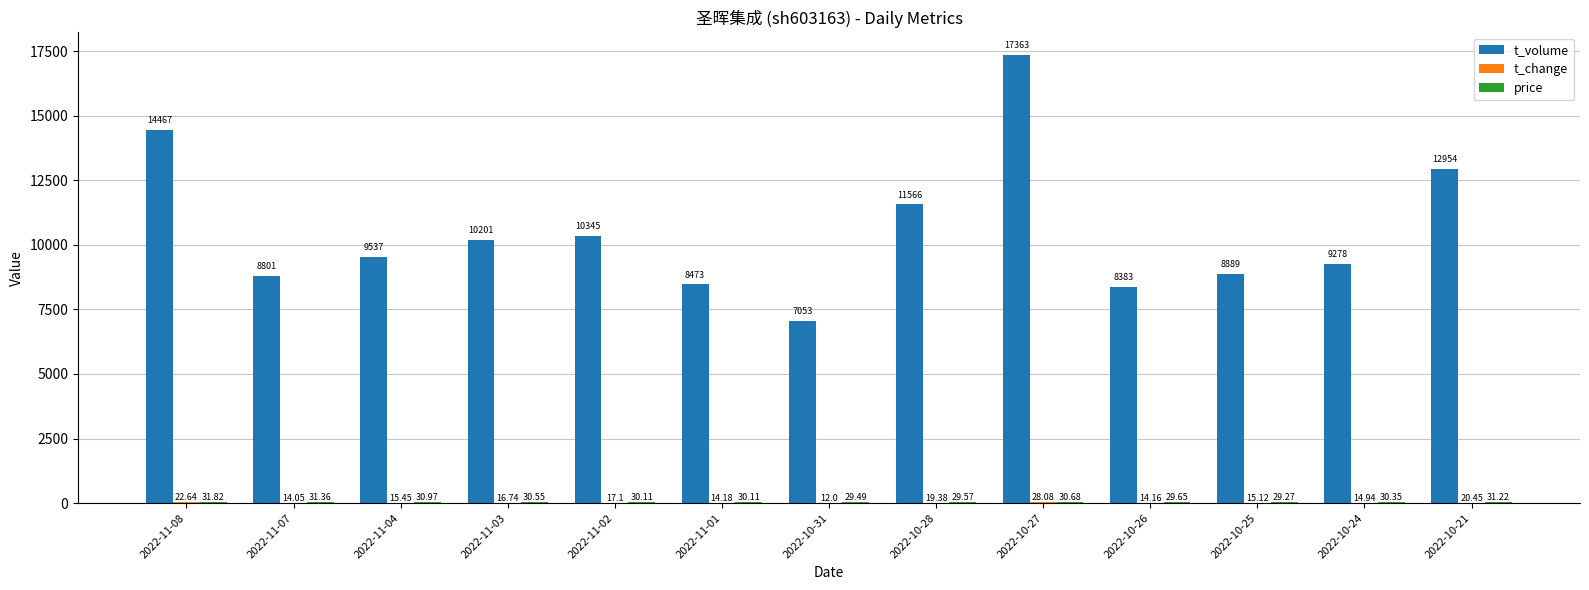

Which series has the largest total across all categories?

t_volume